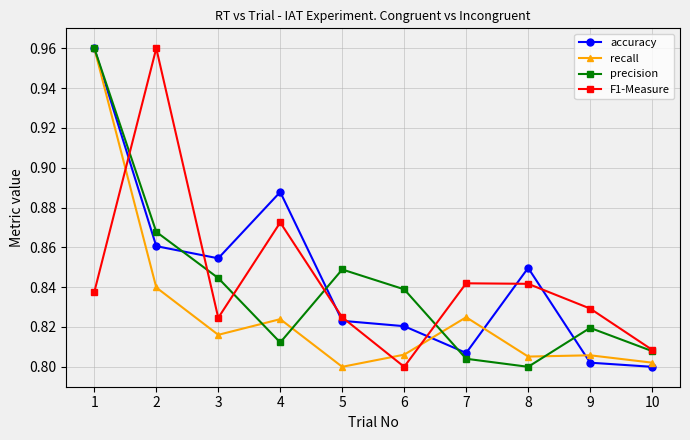

At how many categories does at least one series exceed 0?

10